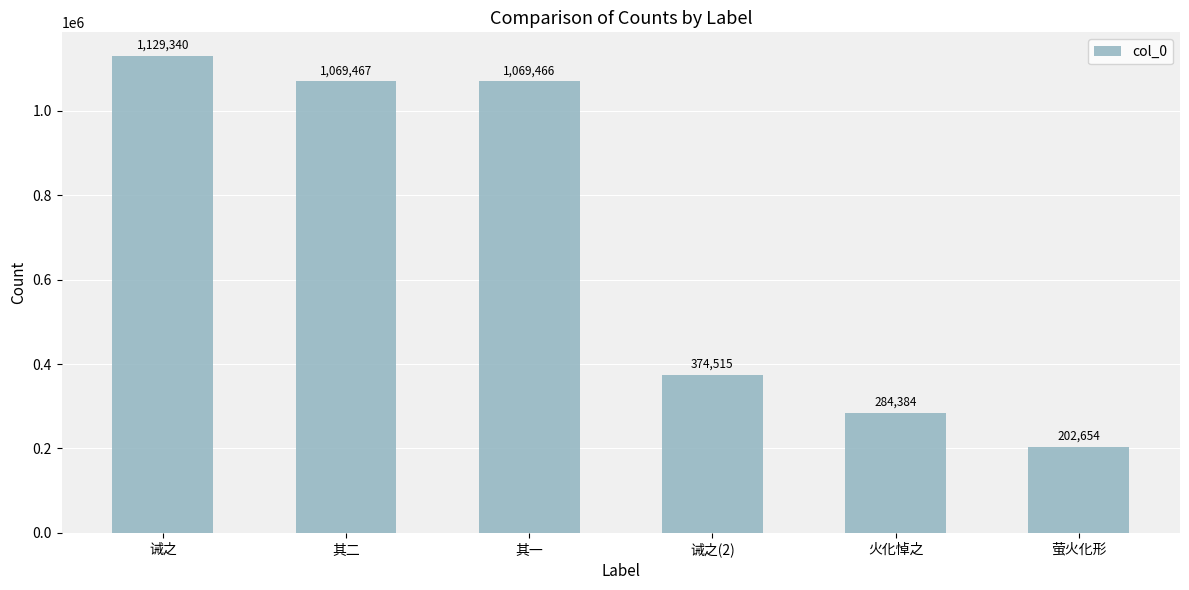

What position from the left is 诫之(2)?

4